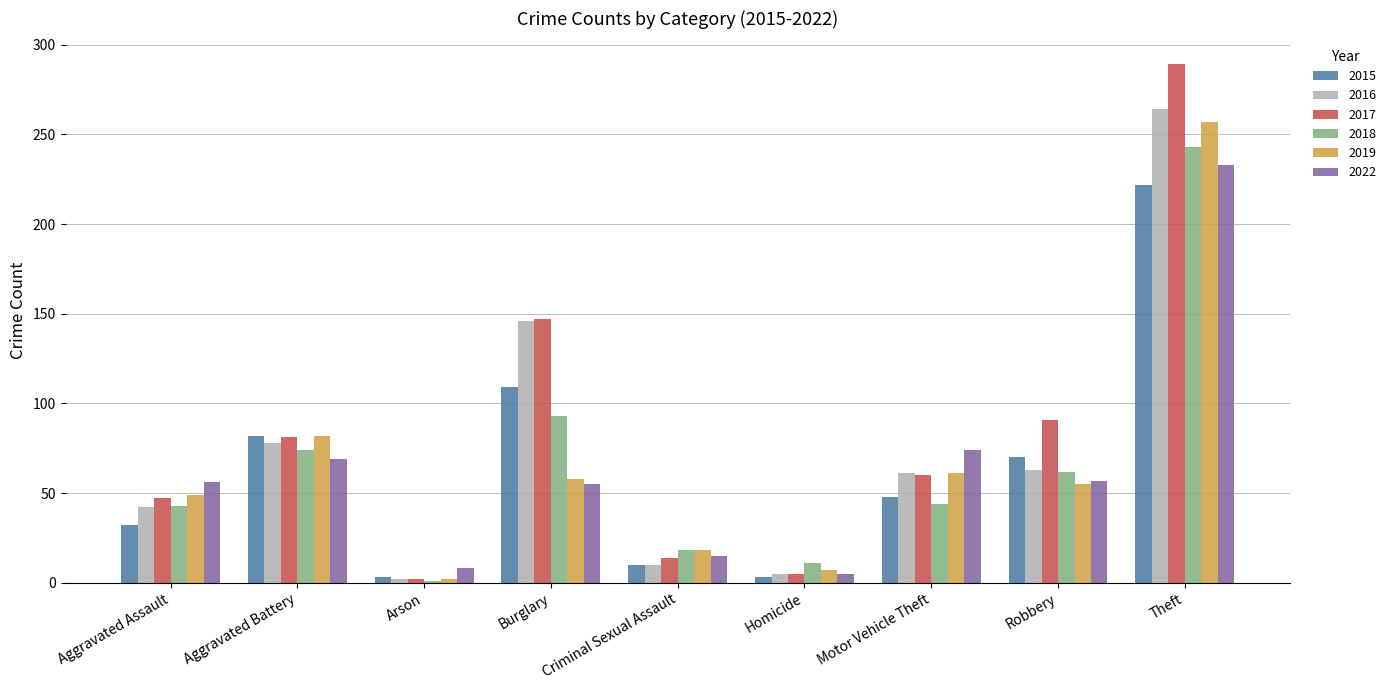

How many bars are there in total?

54